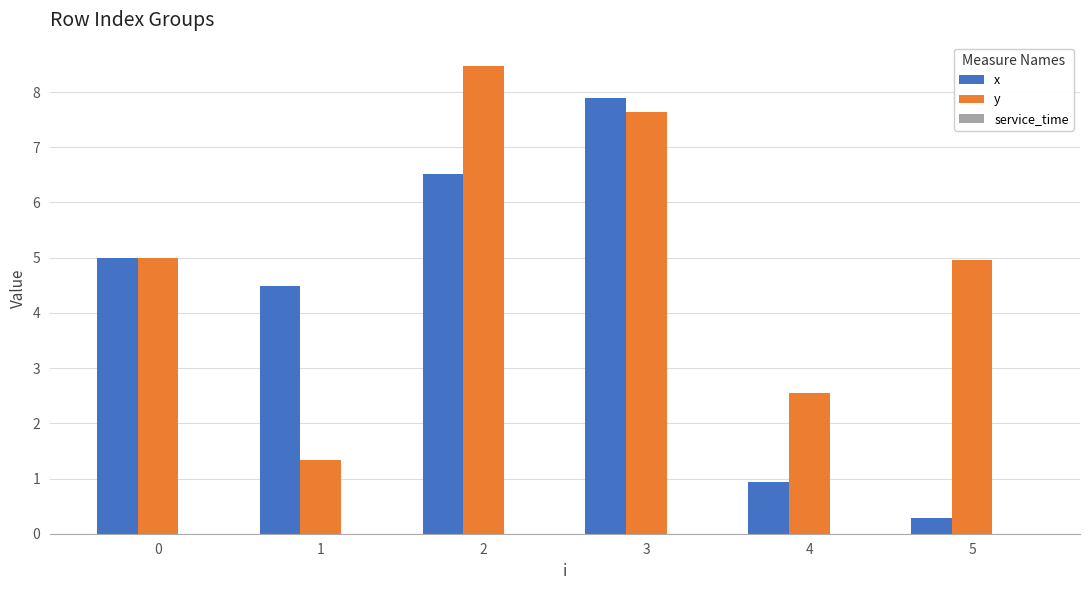

How many series are shown in this chart?

2